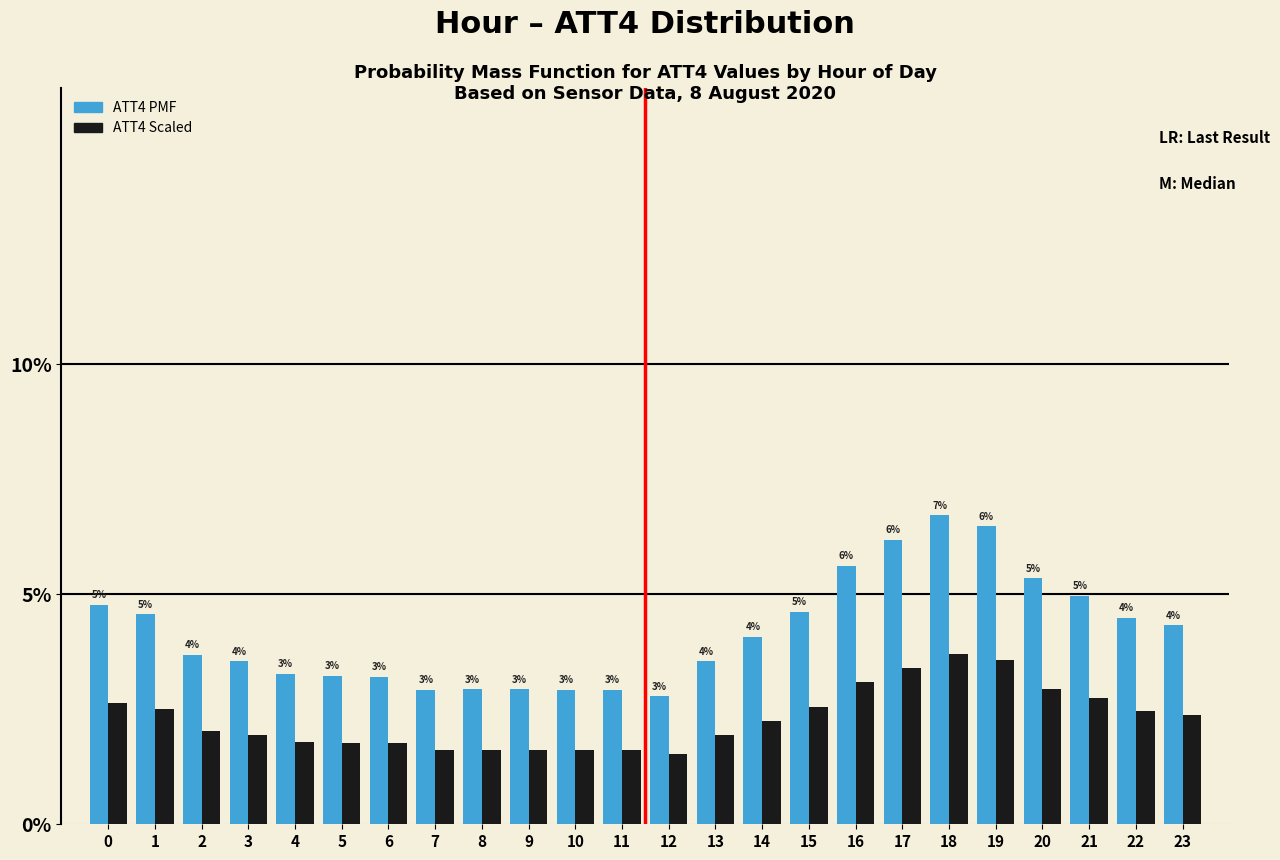

What are all the series names shown in the legend?

ATT4 PMF, ATT4 Scaled